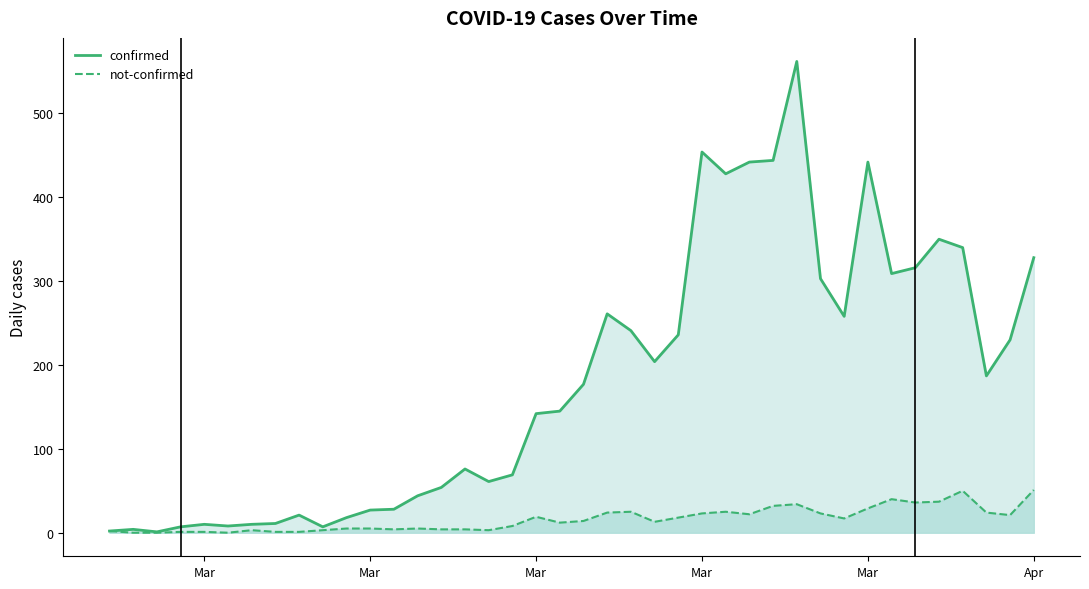

What is the difference between the maximum and minimum values in the not-confirmed_line series?

51